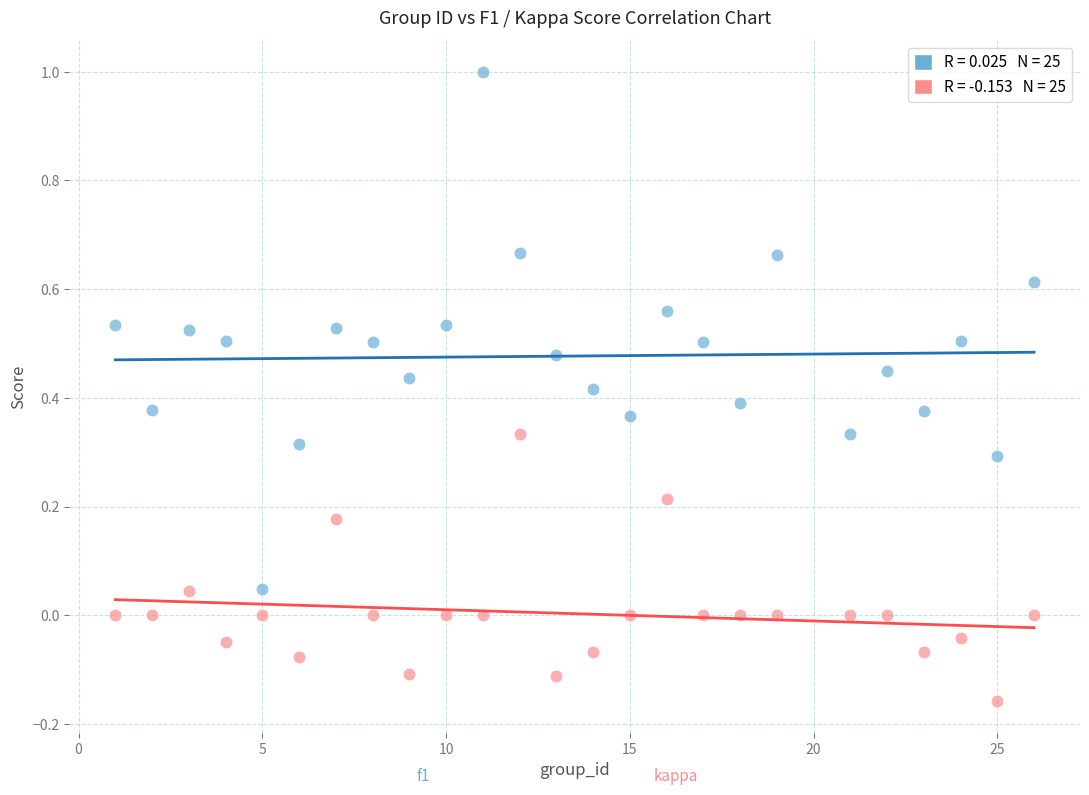

Across all data points, what is the range of Y values (max minus min)?

1.2